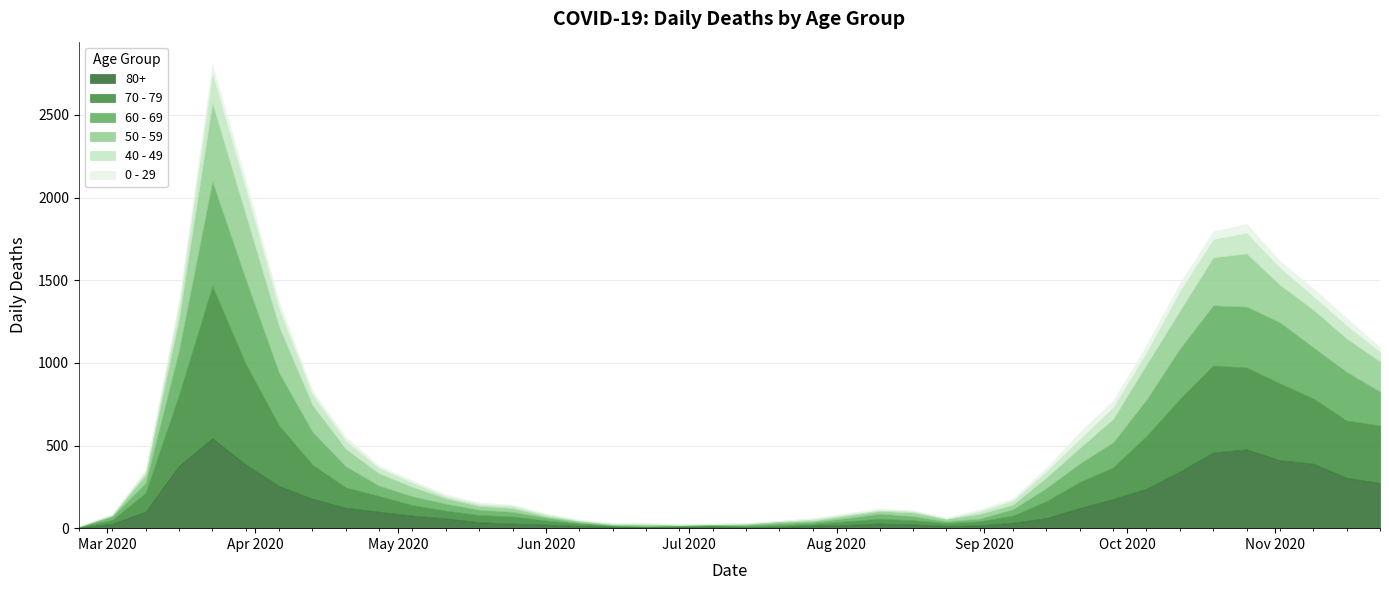

What is the value of the 0 - 29 point at the 40th from the left?

25